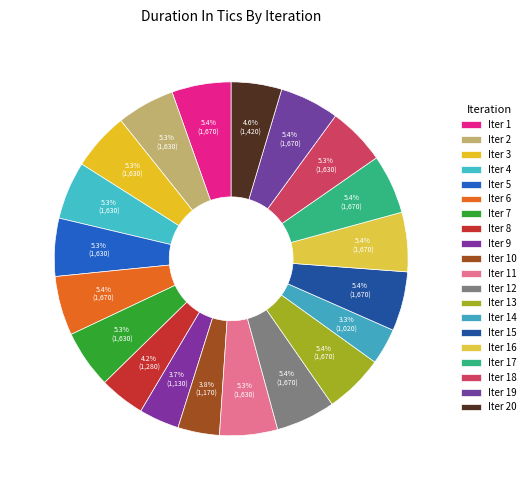

To the nearest percent, what is the difference between the largest and smallest slice percentages?

2%